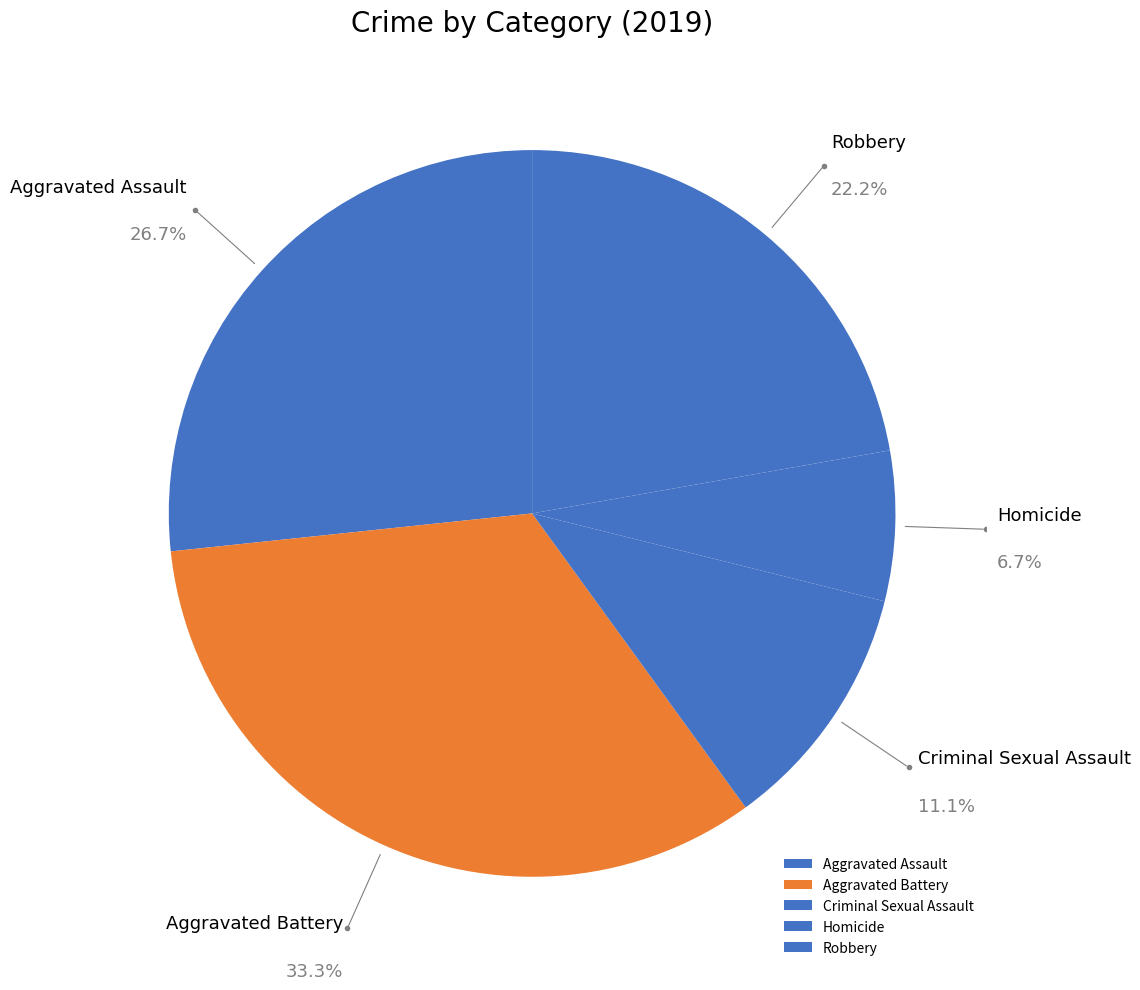

To the nearest percent, what is the difference between the largest and smallest slice percentages?

27%